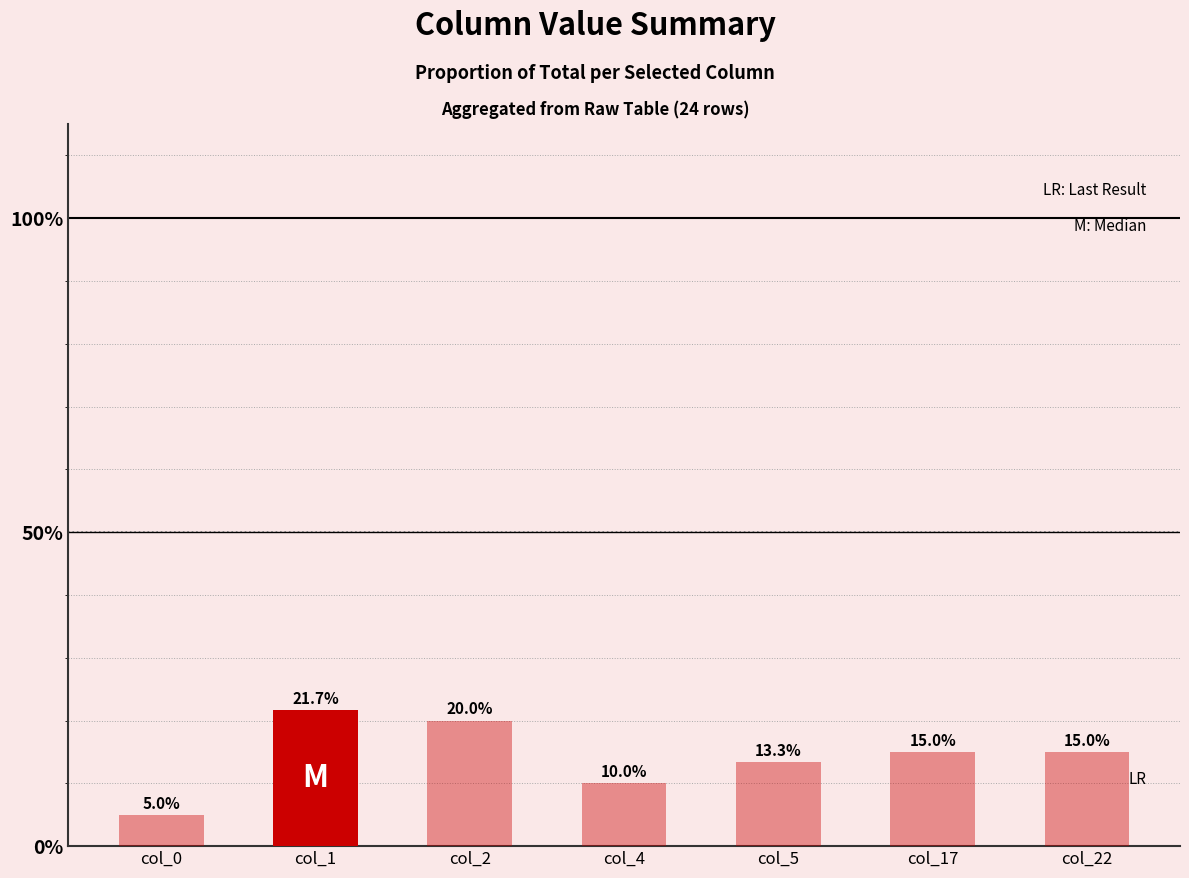

Are the bars horizontal?

No